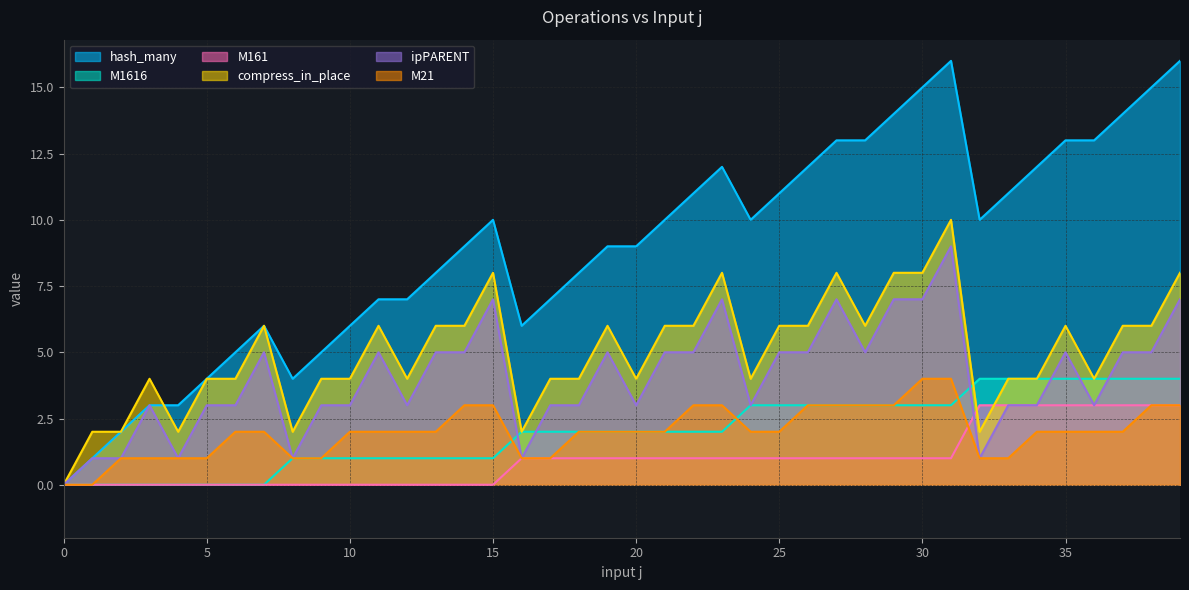

Which series has the largest range (max minus min)?

hash_many